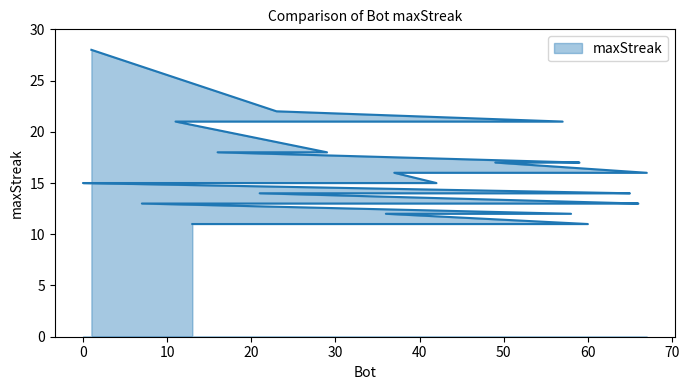

True or false: the data shows 11 at 13.

True